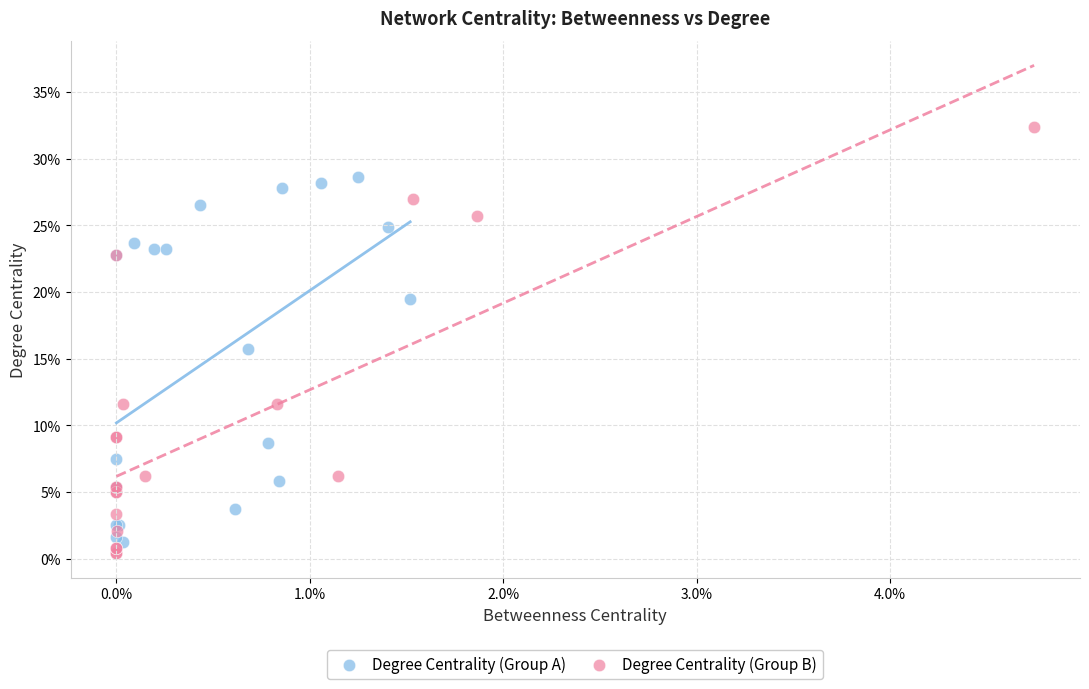

What are all the series names shown in the legend?

Degree Centrality (Group A), Degree Centrality (Group B)